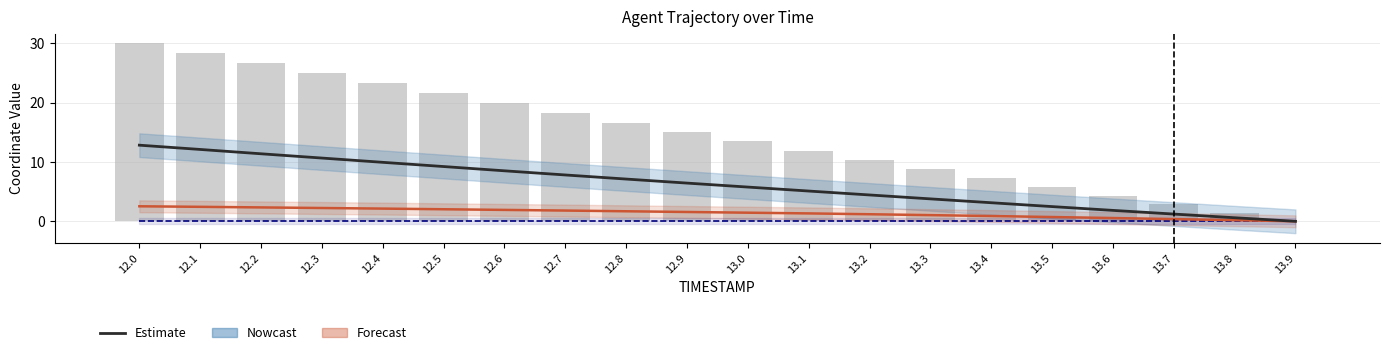

Is the value of Forecast (Y) at 13.5 greater than the value of Estimate (X) at 13.4?

No